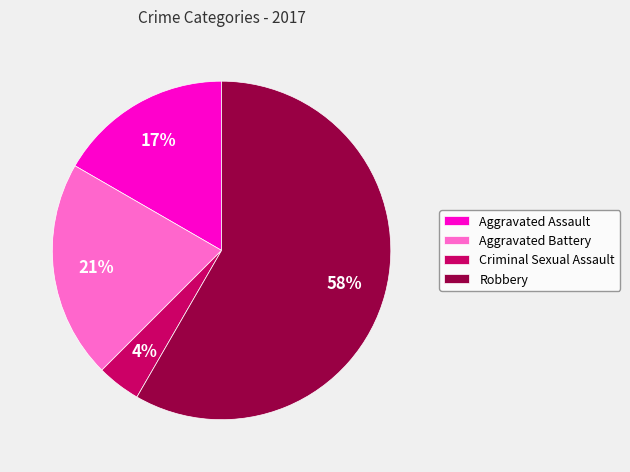

Do Aggravated Assault and Aggravated Battery together represent more than half of the pie?

No